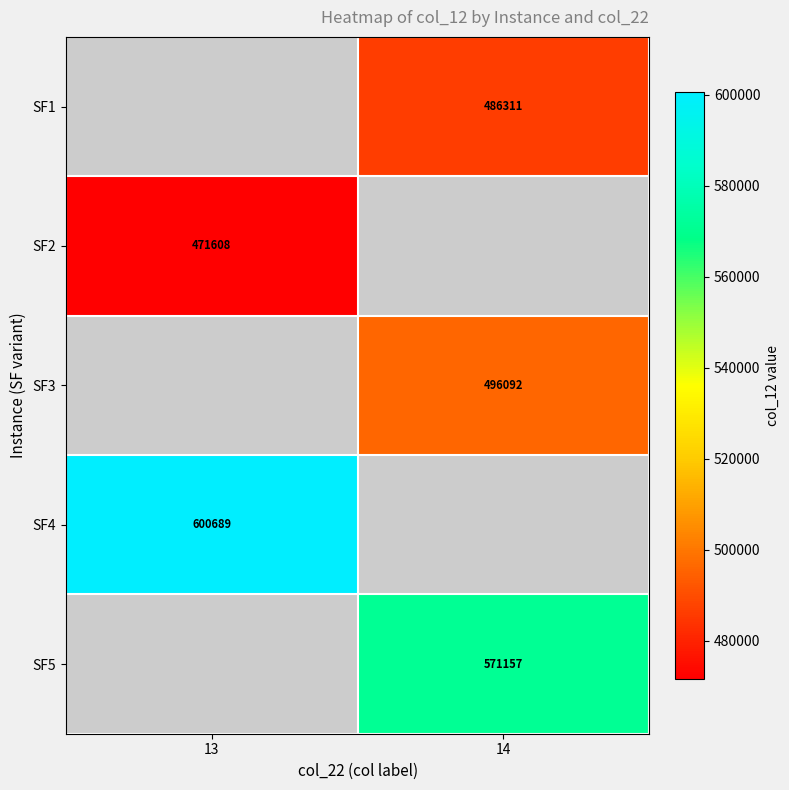

List the labels in order of SF5 value, smallest first.

13, 14